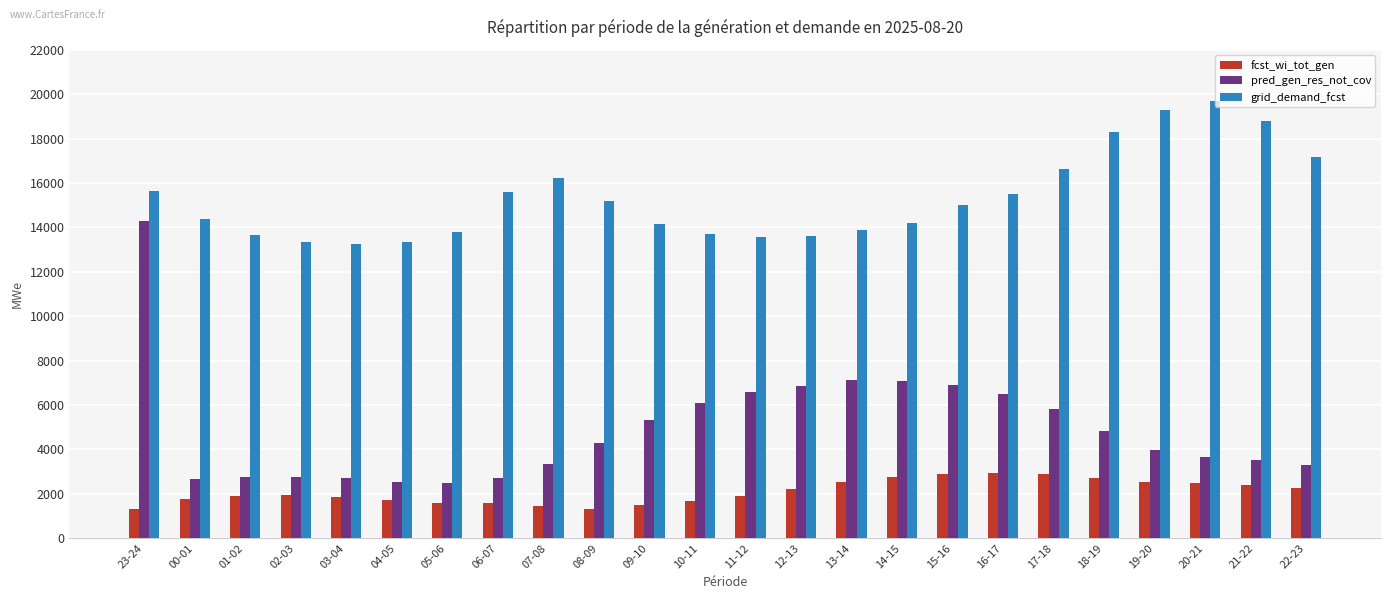

What are all the series names shown in the legend?

fcst_wi_tot_gen, pred_gen_res_not_cov, grid_demand_fcst